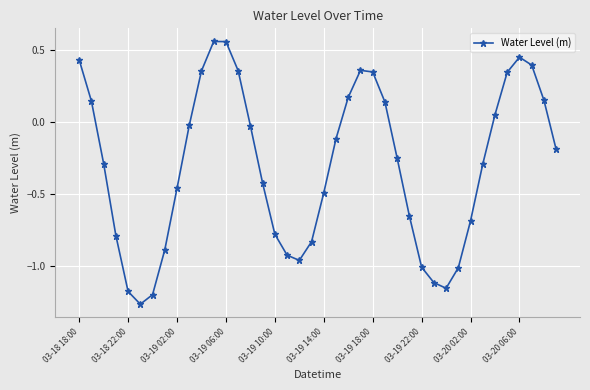

What is the difference between the maximum and minimum values?

1.8